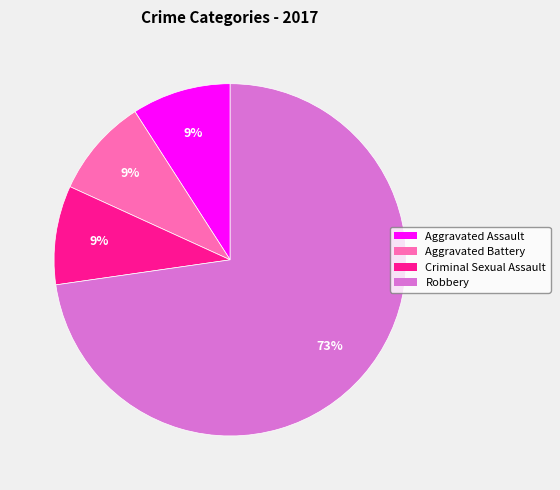

Is there any slice that represents more than half of the pie?

Yes